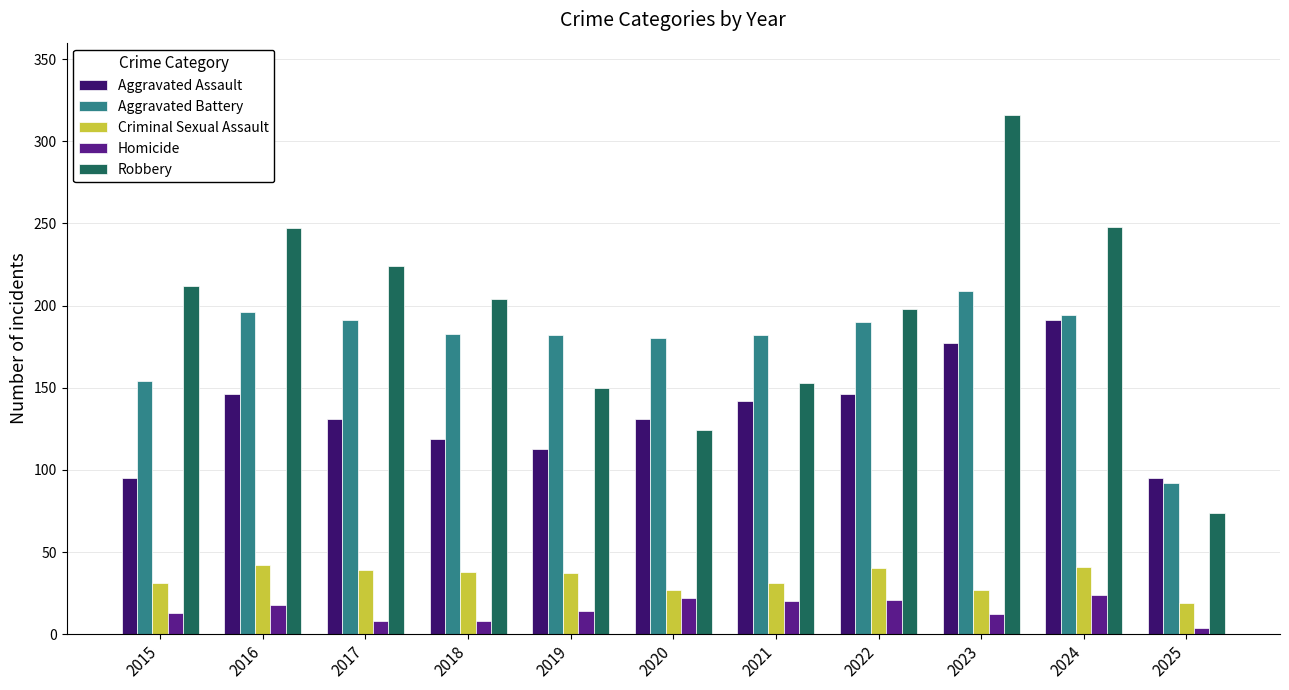

What is the value of the Robbery bar at the 6th from the left?

124